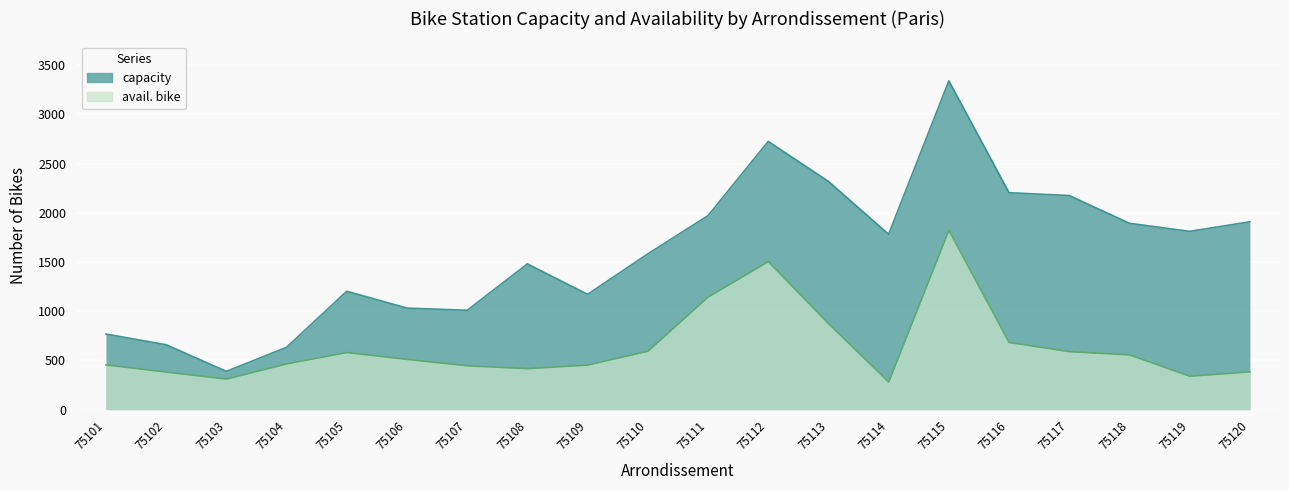

At which category does capacity reach its first local valley?

75103